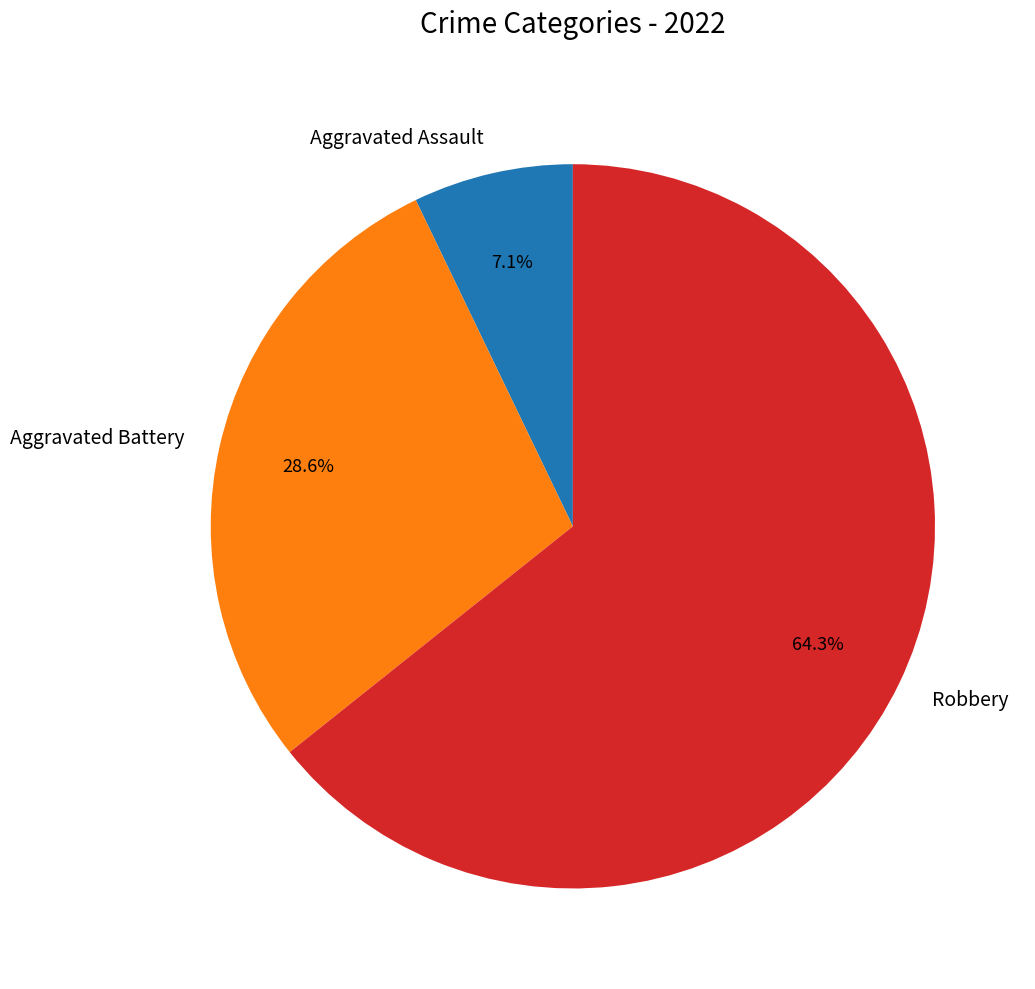

To the nearest percent, what is the average slice percentage?

33%